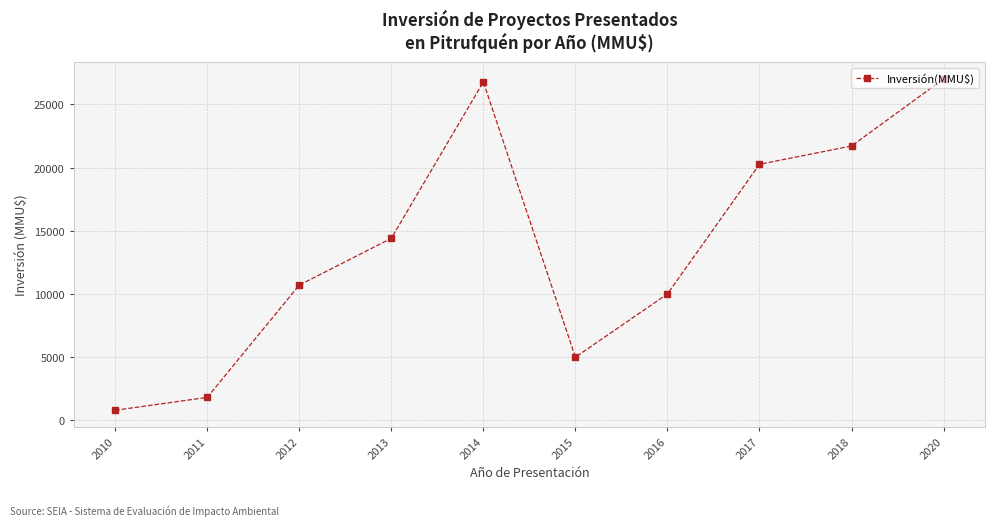

Which has a higher value, 2013 or 2016?

2013